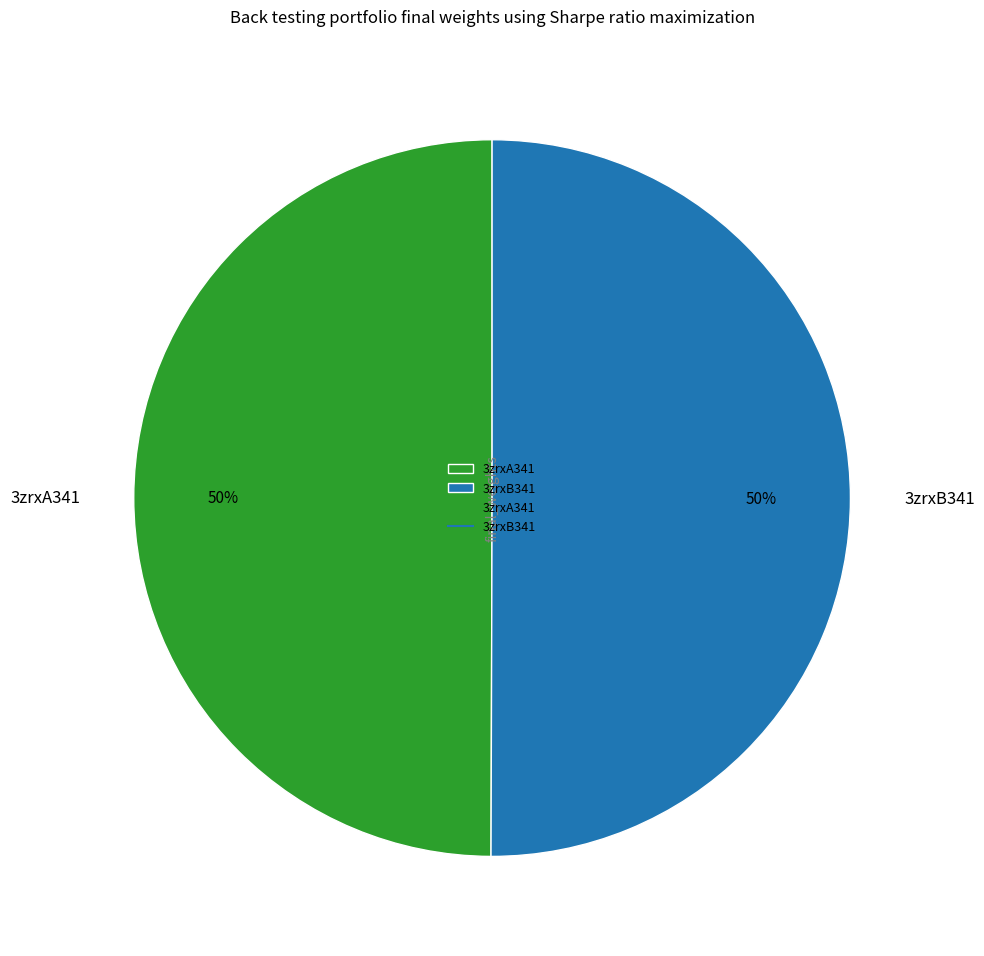

To the nearest percent, what portion does 3zrxA341 represent?

50%